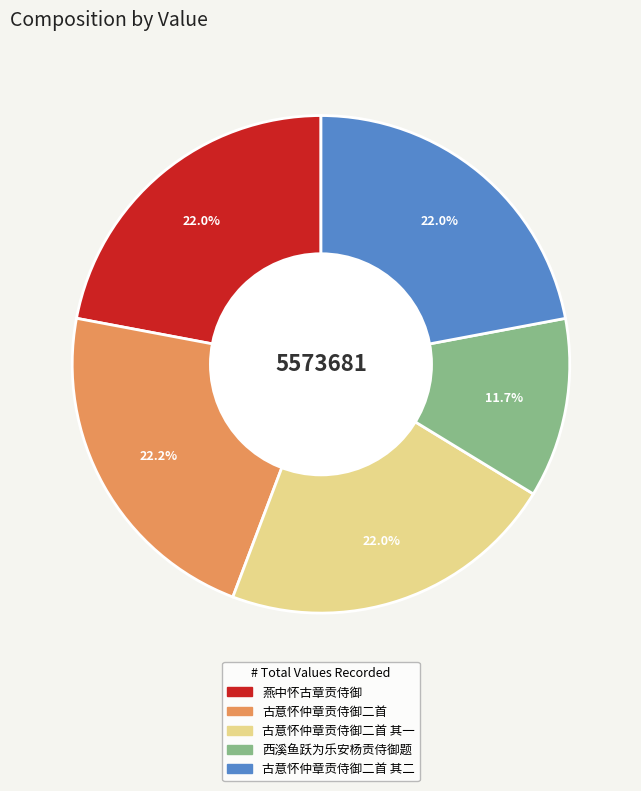

Is there any slice that represents more than half of the pie?

No